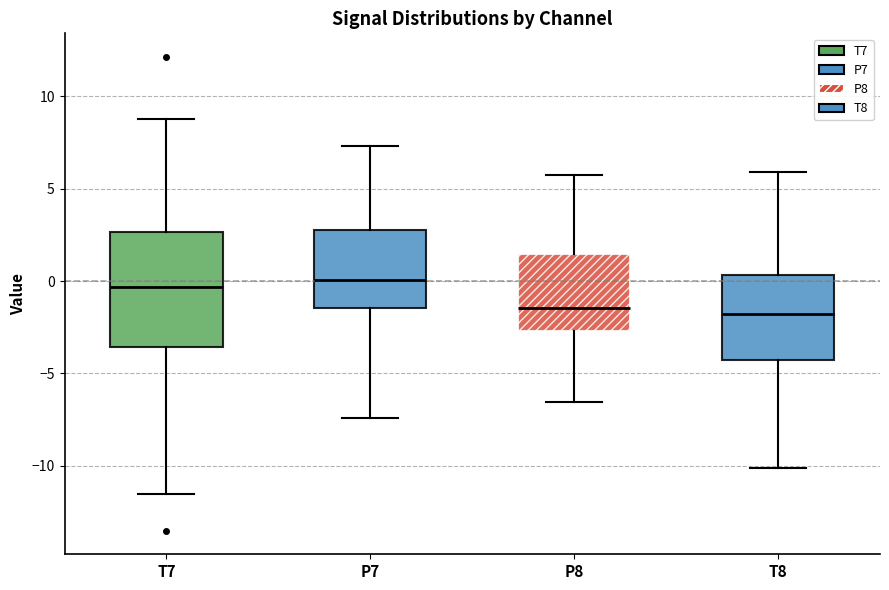

Reading left to right, read every box against the y-axis: the position of its median line, the range the box covers, and the ends of its whiskers. The values are not printed on the chart, so give them approximately, as read against the axis.

T7: median -0.5, box -3.5 to 2.5, whiskers -11.5 to 9.0
P7: median 0.0, box -1.5 to 3.0, whiskers -7.5 to 7.5
P8: median -1.5, box -2.5 to 1.5, whiskers -6.5 to 6.0
T8: median -2.0, box -4.5 to 0.5, whiskers -10.0 to 6.0